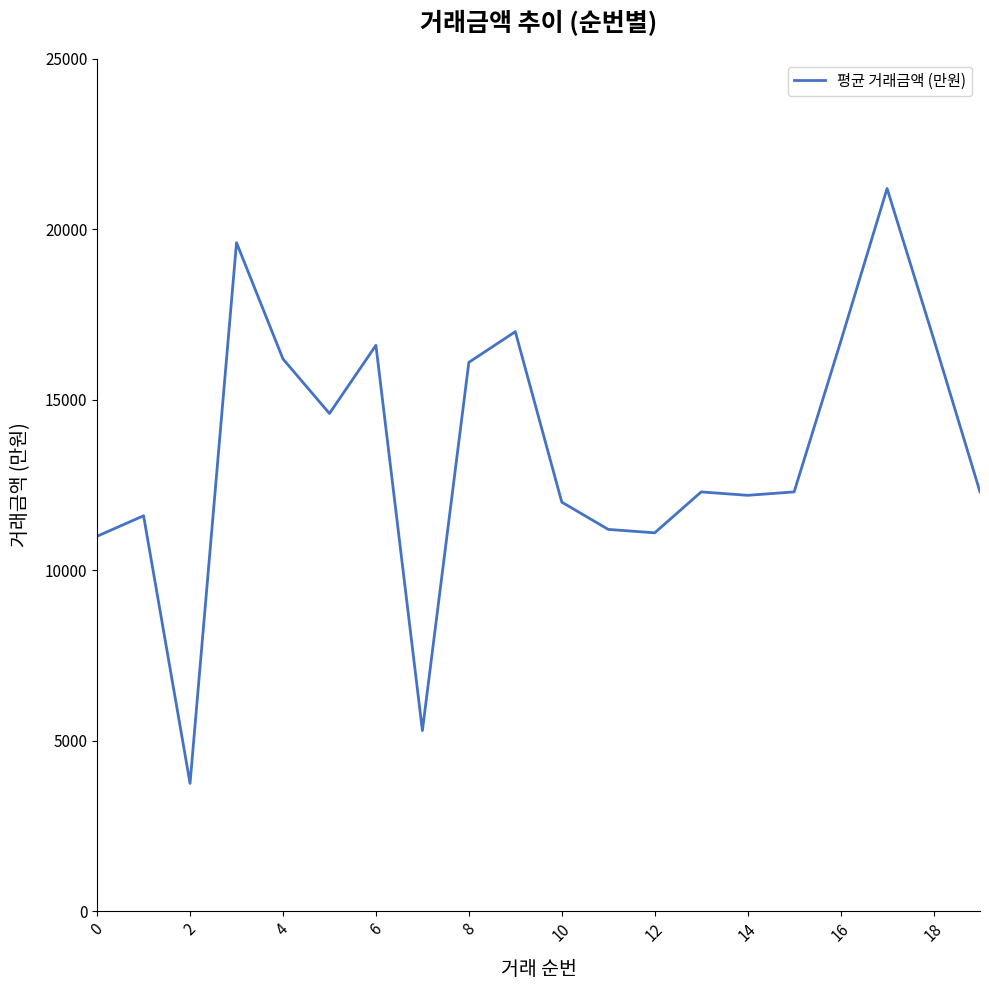

What is the smallest value displayed?

3750